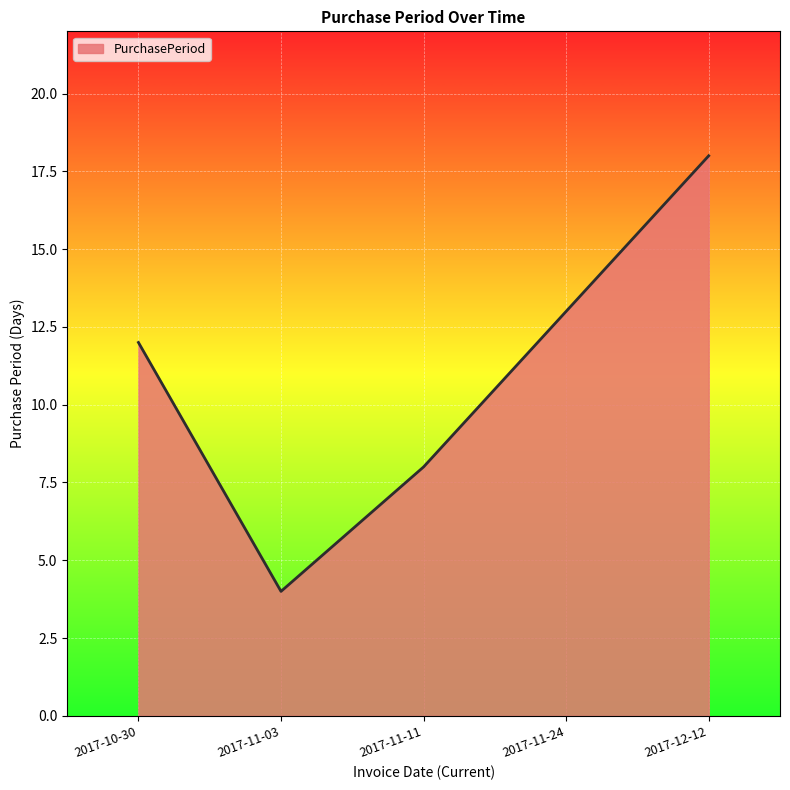

Reading left to right, extract all data points from this chart.

2017-10-30=12	2017-11-03=4	2017-11-11=8	2017-11-24=13	2017-12-12=18